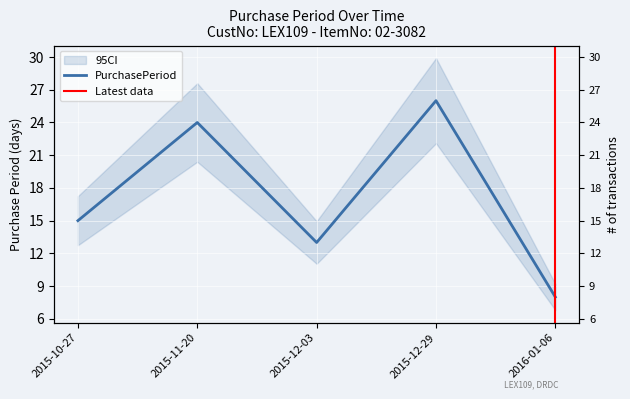

Count the values in the range 13 to 24.

3